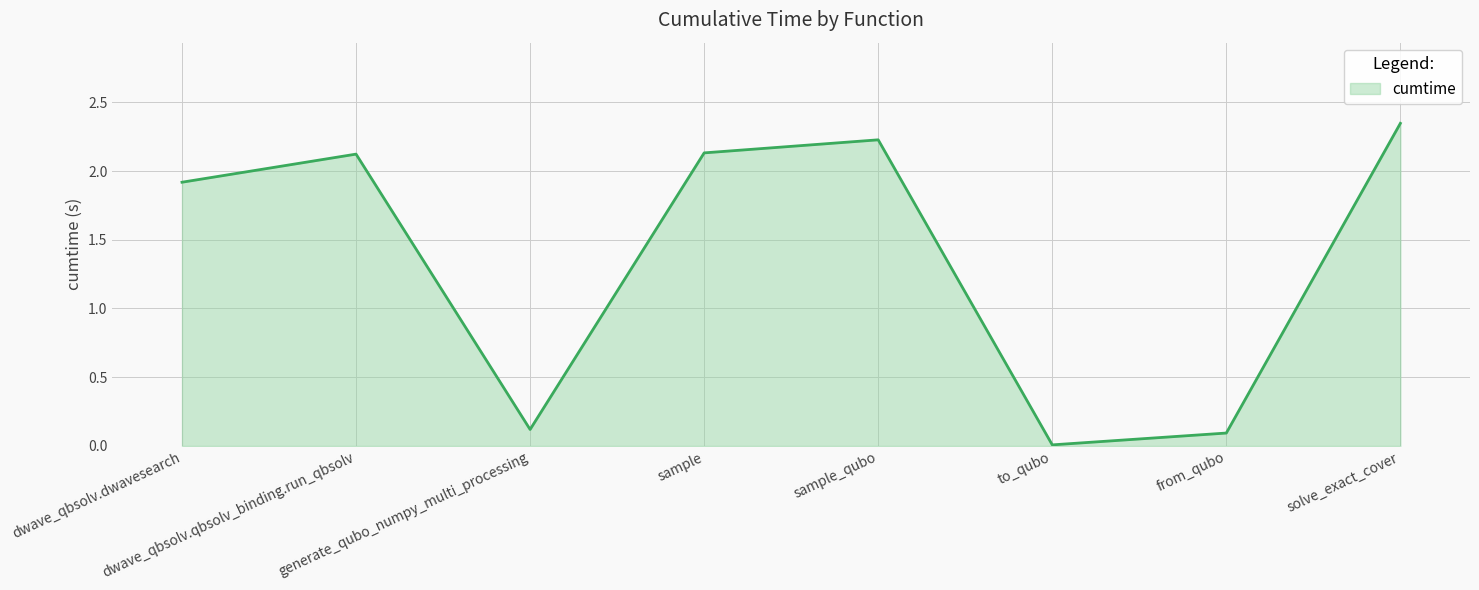

What is the sum of all values?

11.0